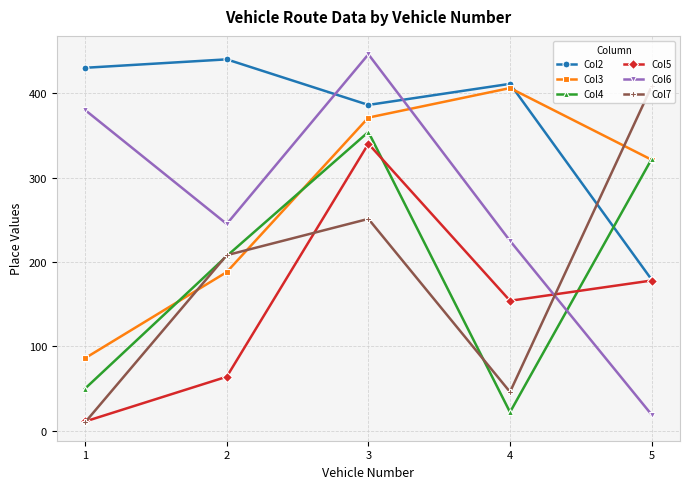

Does the chart display data point markers on the line(s)?

Yes